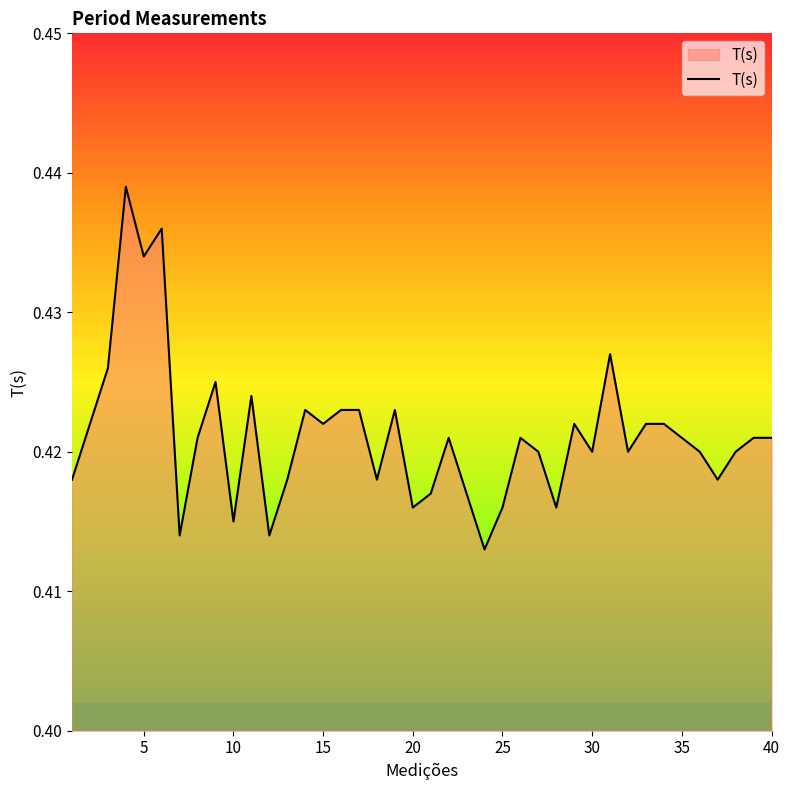

How many categories are shown in the chart?

40